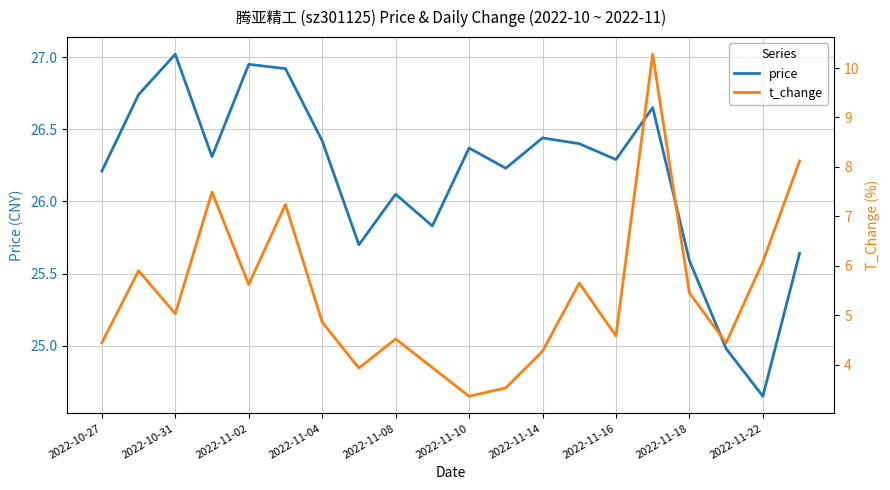

At which label does price reach its peak?

2022-10-31